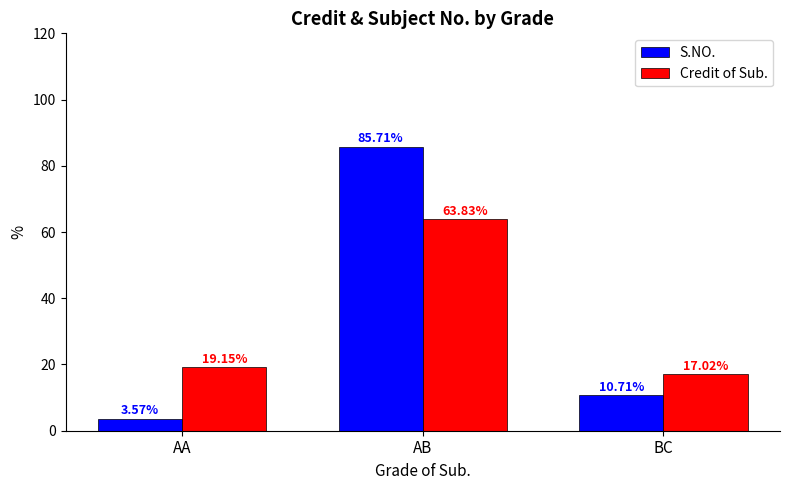

Is it true that Credit of Sub. equals 9.6 at BC?

False